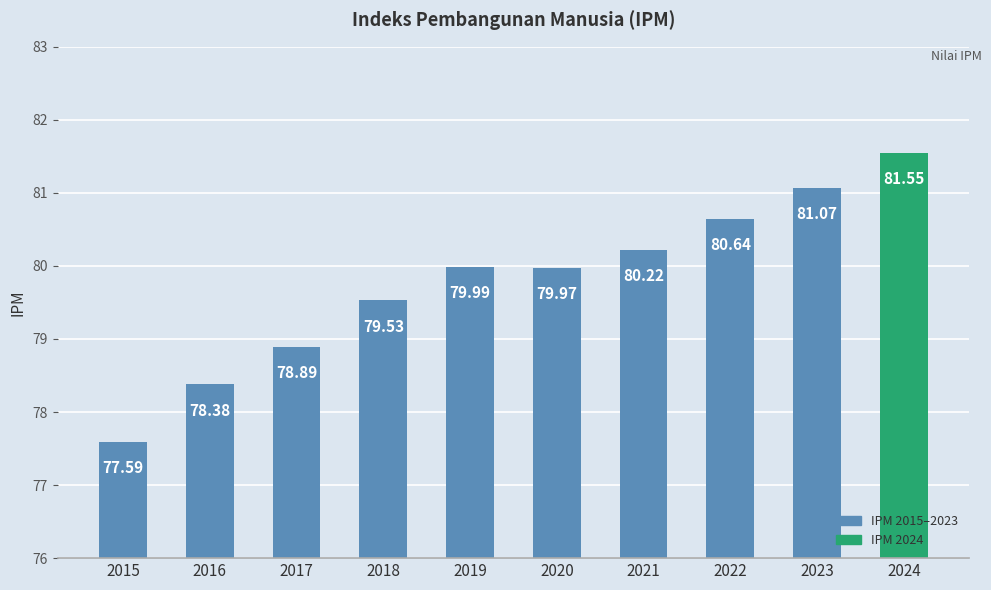

Rank the categories by value from highest to lowest.

2024, 2023, 2022, 2021, 2019, 2020, 2018, 2017, 2016, 2015